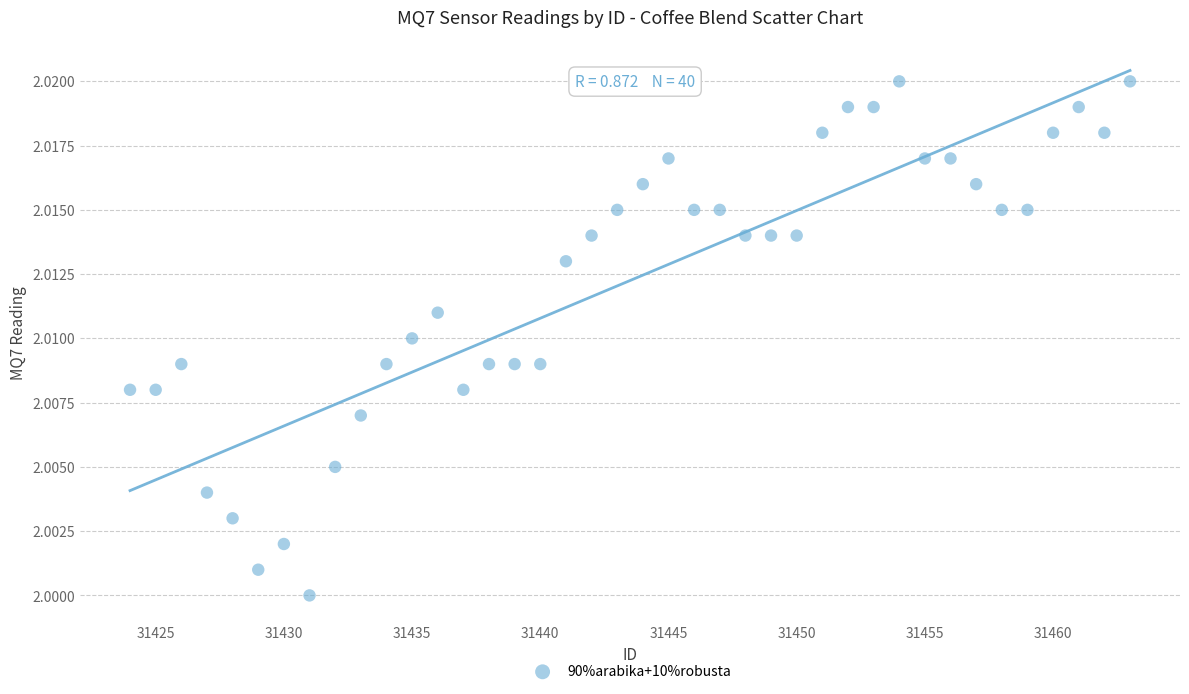

What is the range of X values (max minus min)?

39.0